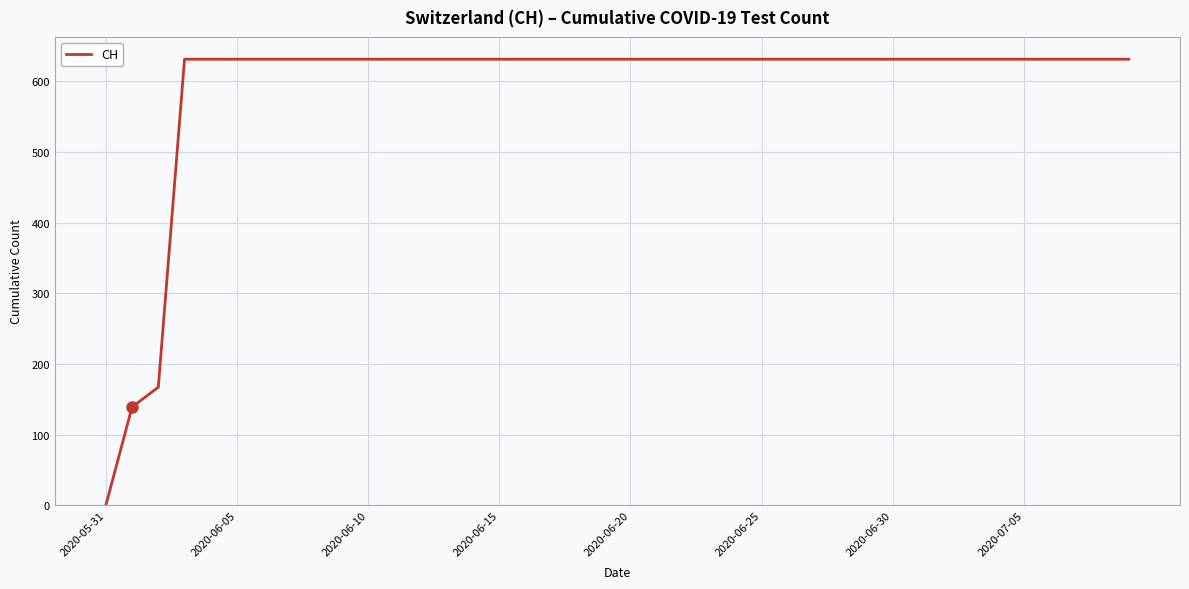

What is the greatest value displayed?

631